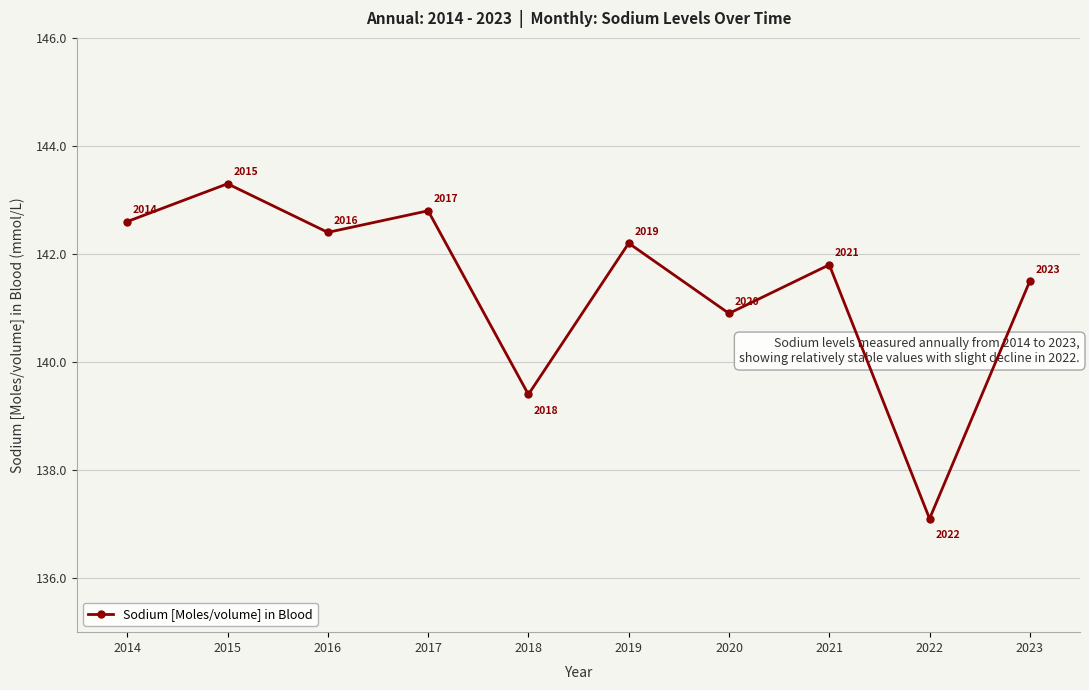

Which label corresponds to the smallest value in the chart?

2022